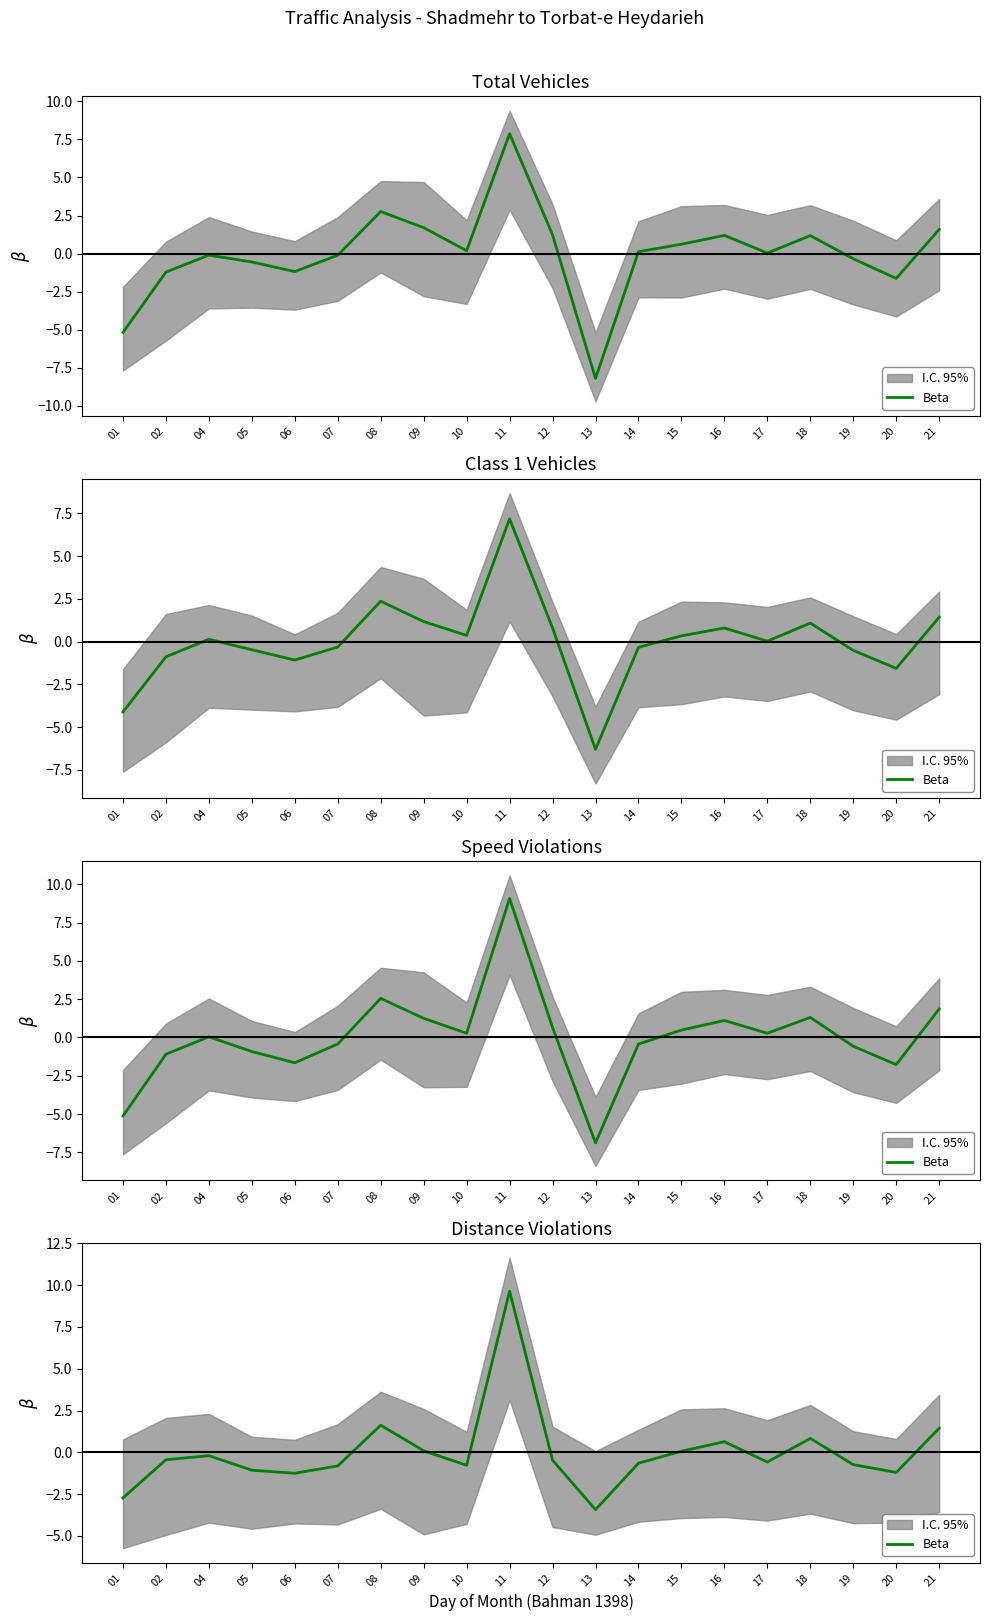

Reading right to left, list all the values displayed in this chart.

21=1.4	20=-1.2	19=-0.7	18=0.8	17=-0.6	16=0.6	15=0.1	14=-0.6	13=-3.4	12=-0.5	11=9.6	10=-0.8	09=0.1	08=1.6	07=-0.8	06=-1.3	05=-1.1	04=-0.2	02=-0.4	01=-2.7